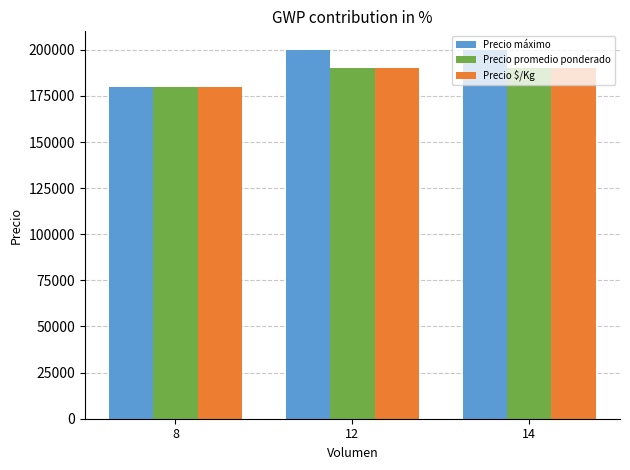

Between 8 and 12, which series saw the biggest shift?

Precio máximo